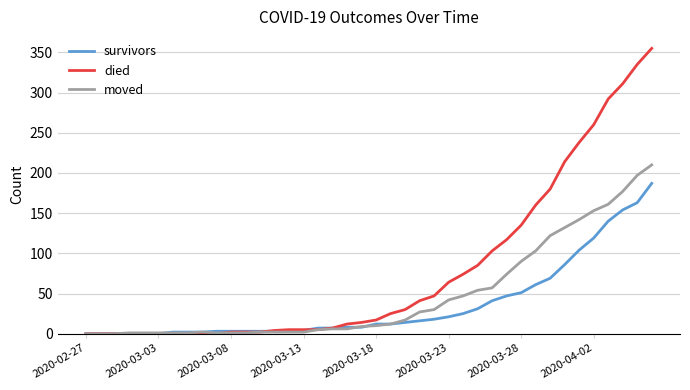

What is the maximum value shown in the chart?

355